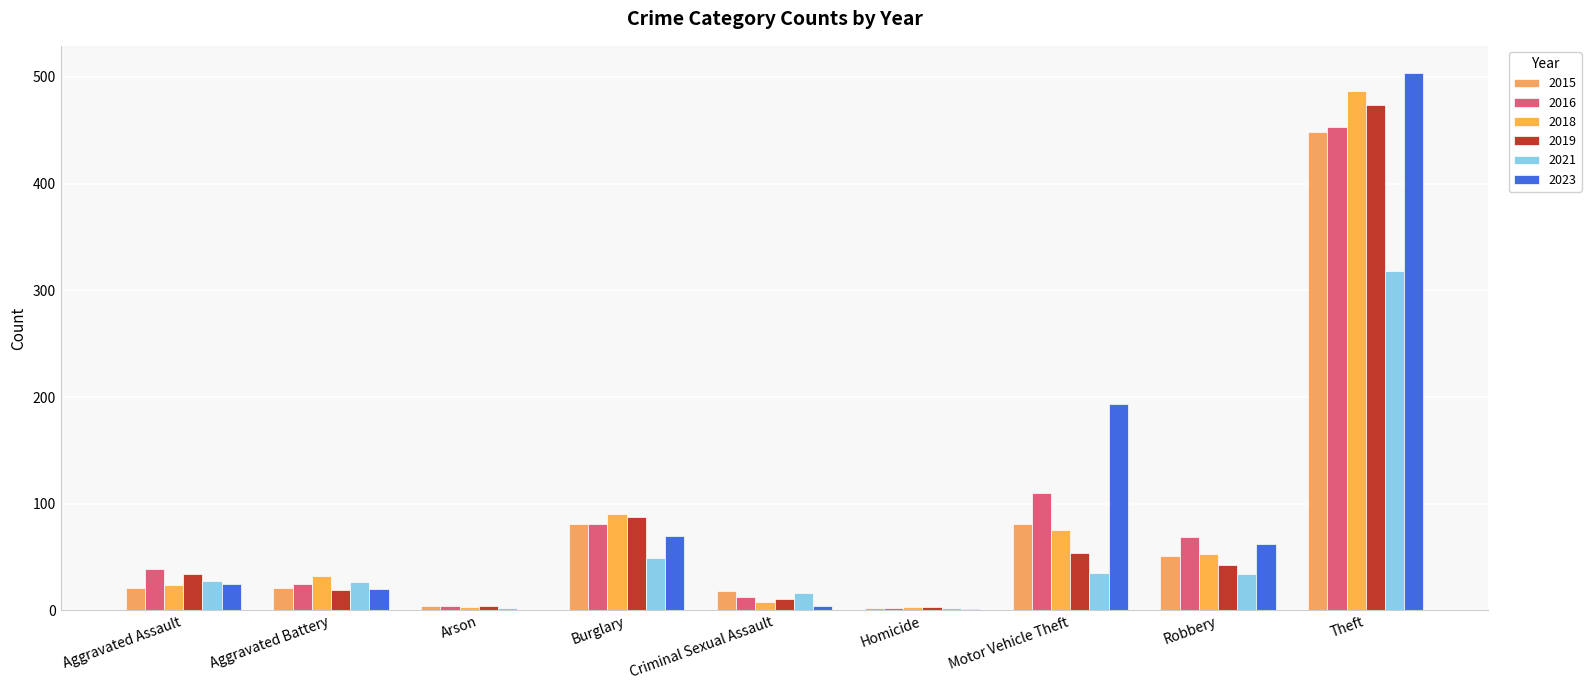

How many groups of bars are there?

9